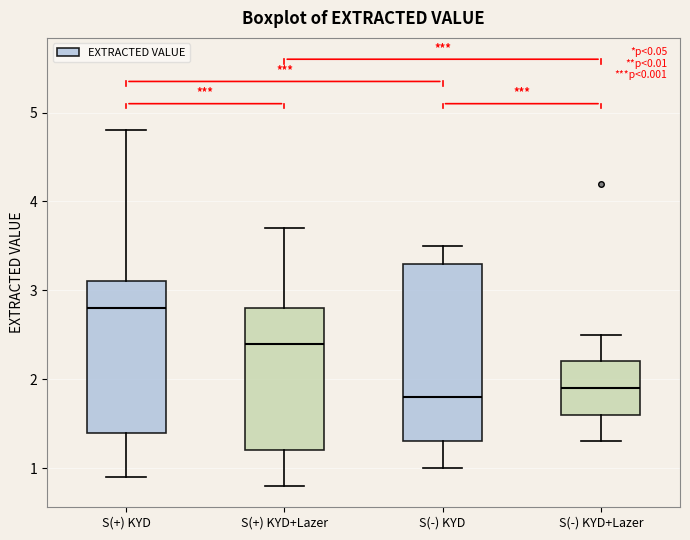

Reading left to right, transcribe this box plot: for each box, give where its median line is, the range the box spans, and where its two whiskers end, as read against the y-axis. The values are not printed on the chart, so give them approximately, as read against the axis.

S(+) KYD: median 2.8, box 1.4 to 3.1, whiskers 0.9 to 4.8
S(+) KYD+Lazer: median 2.4, box 1.2 to 2.8, whiskers 0.8 to 3.7
S(-) KYD: median 1.8, box 1.3 to 3.3, whiskers 1.0 to 3.5
S(-) KYD+Lazer: median 1.9, box 1.6 to 2.2, whiskers 1.3 to 2.5